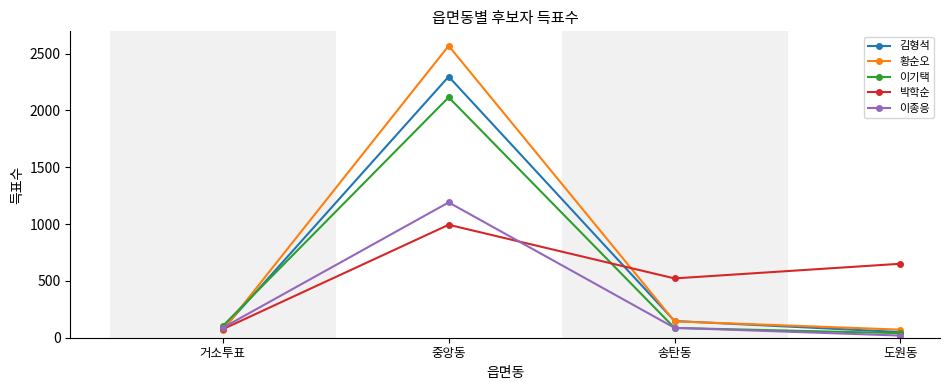

Which series has the largest range (max minus min)?

황순오